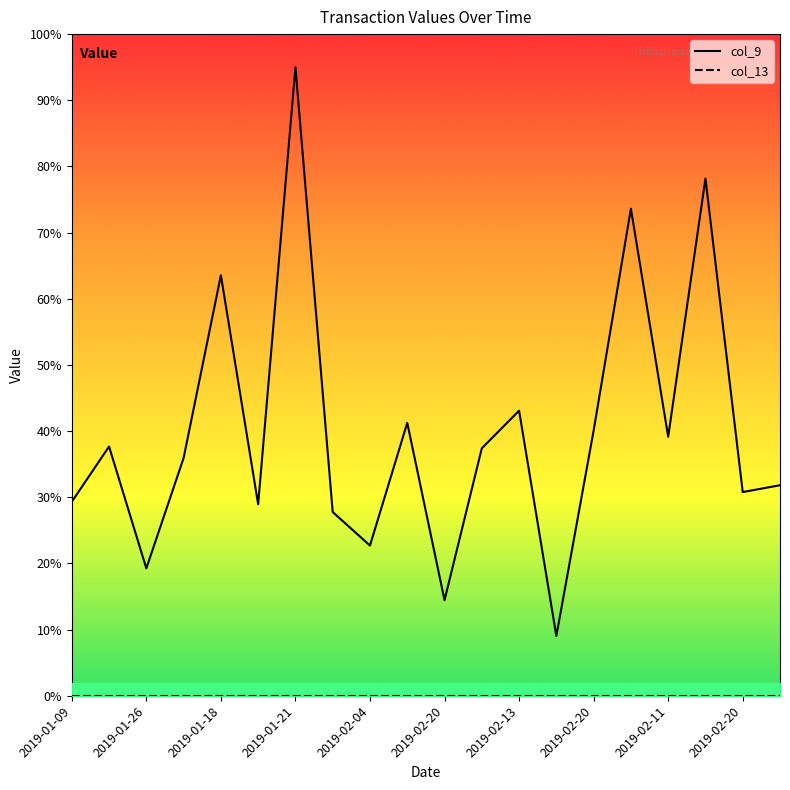

True or false: col_9 and col_13 intersect in this chart.

False